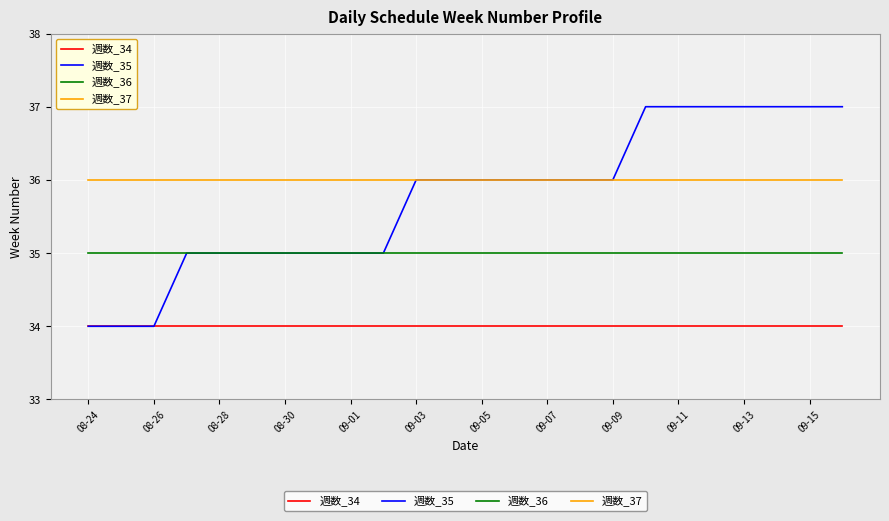

Which series has the largest total across all categories?

週数_37